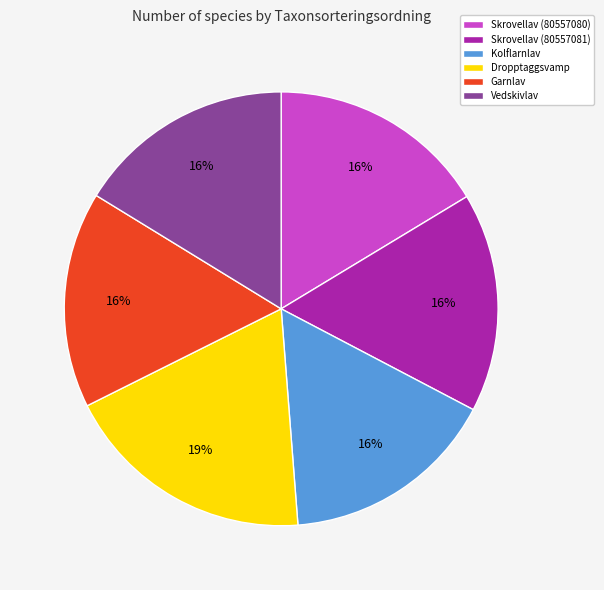

Is it true that Dropptaggsvamp is 11% of the pie?

False